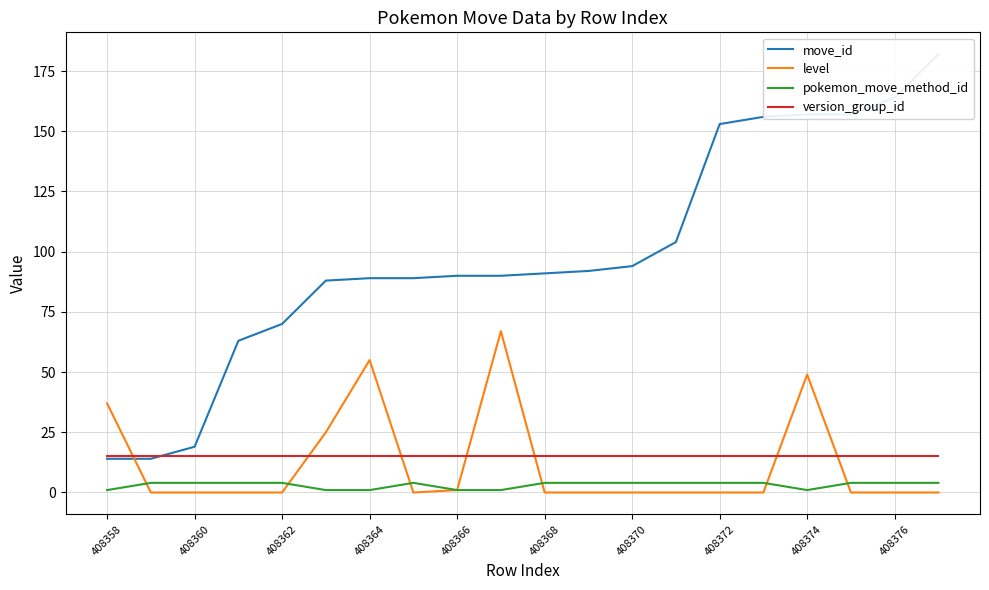

Is the value of pokemon_move_method_id at 13 greater than the value of move_id at 11?

No